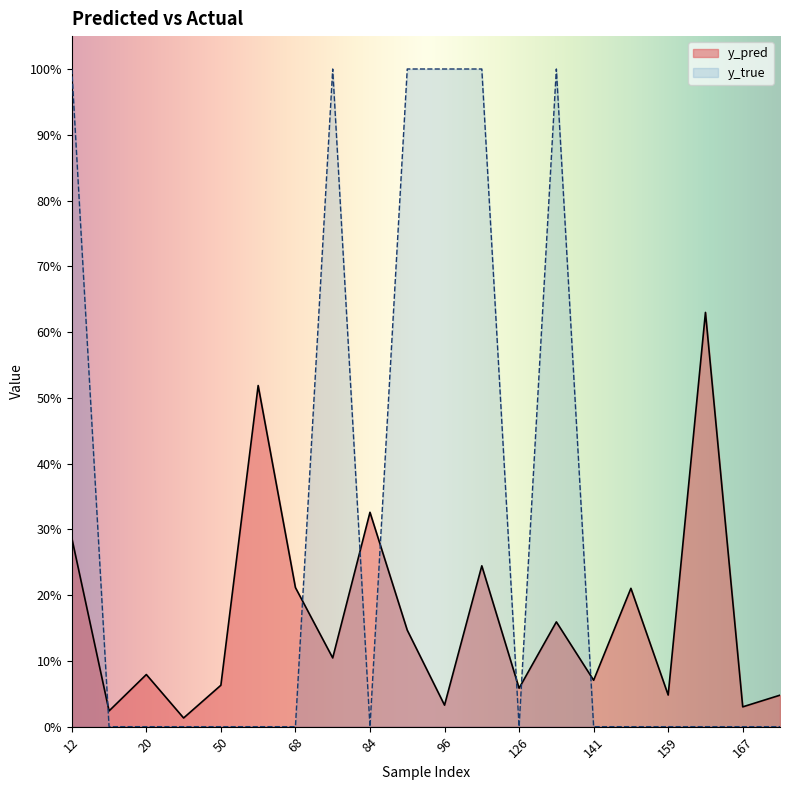

Rank the series by their average value, from highest to lowest.

y_true, y_pred